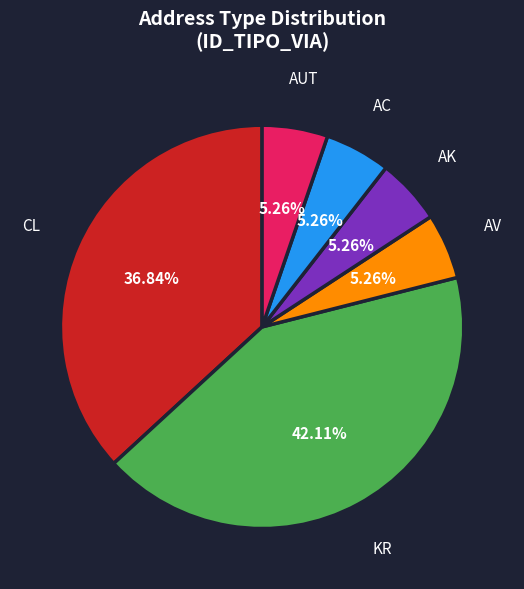

Does CL represent more than half of the total?

No